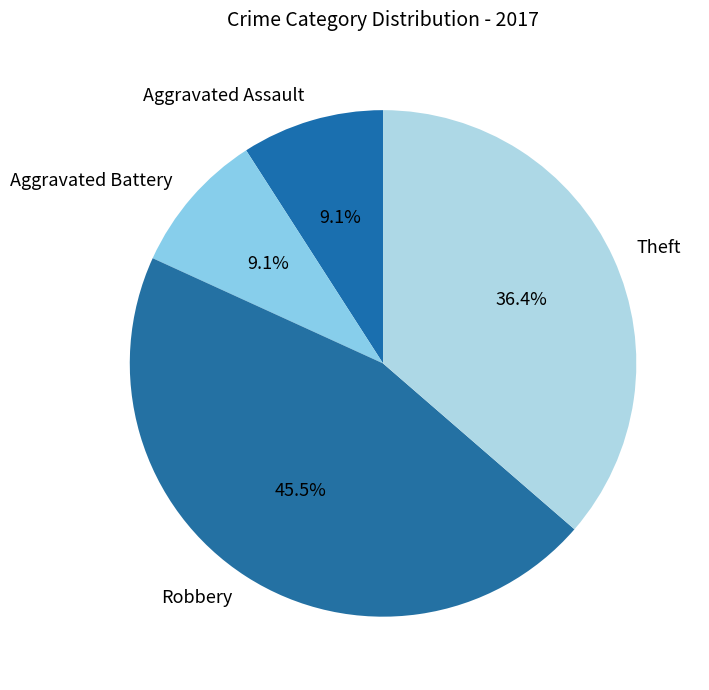

Which category has the biggest portion of the pie?

Robbery